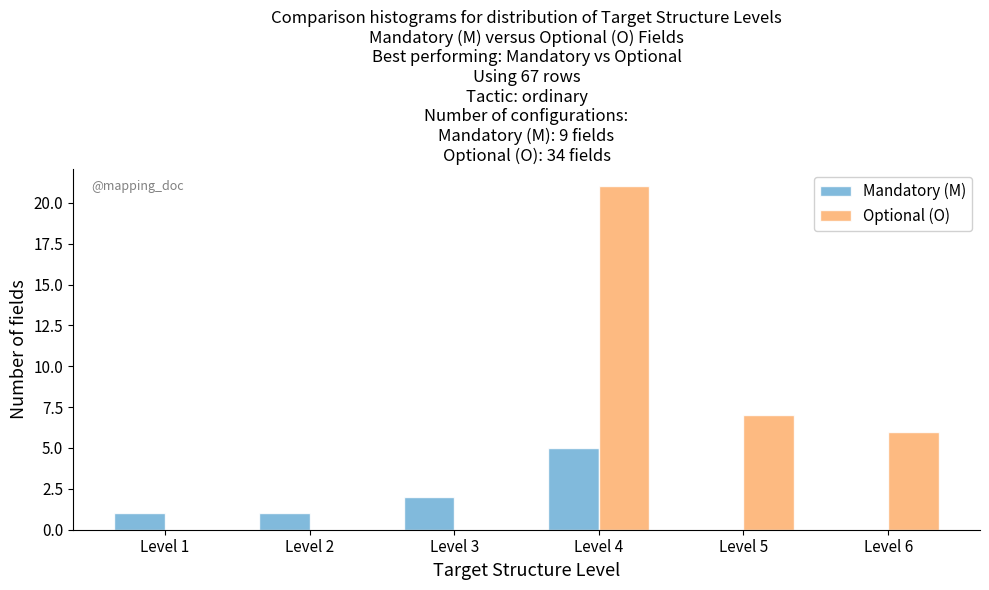

Reading left to right, extract all data points from this chart.

Mandatory (M): Level 1=1	Level 2=1	Level 3=2	Level 4=5	Level 5=0	Level 6=0
Optional (O): Level 1=0	Level 2=0	Level 3=0	Level 4=21	Level 5=7	Level 6=6